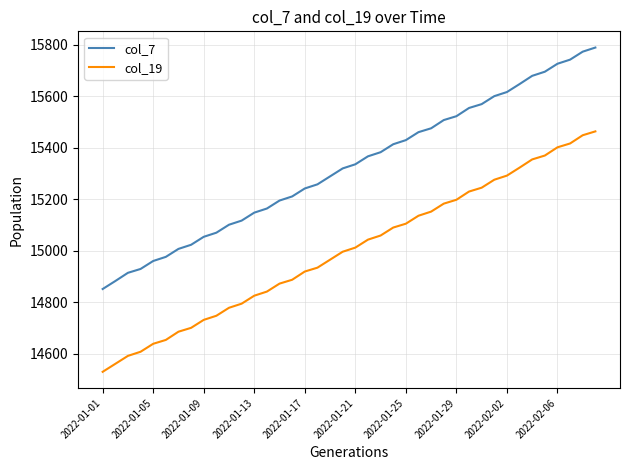

What are all the series names shown in the legend?

col_7, col_19